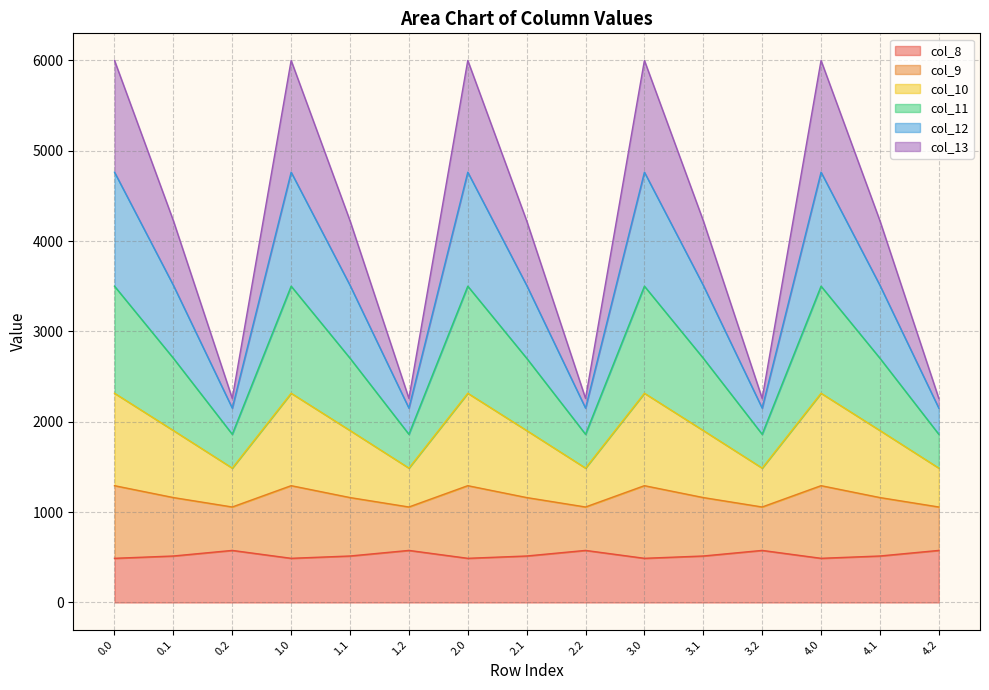

List the labels in order of col_11 value, largest first.

0.0, 1.0, 2.0, 3.0, 4.0, 0.1, 1.1, 2.1, 3.1, 4.1, 0.2, 1.2, 2.2, 3.2, 4.2